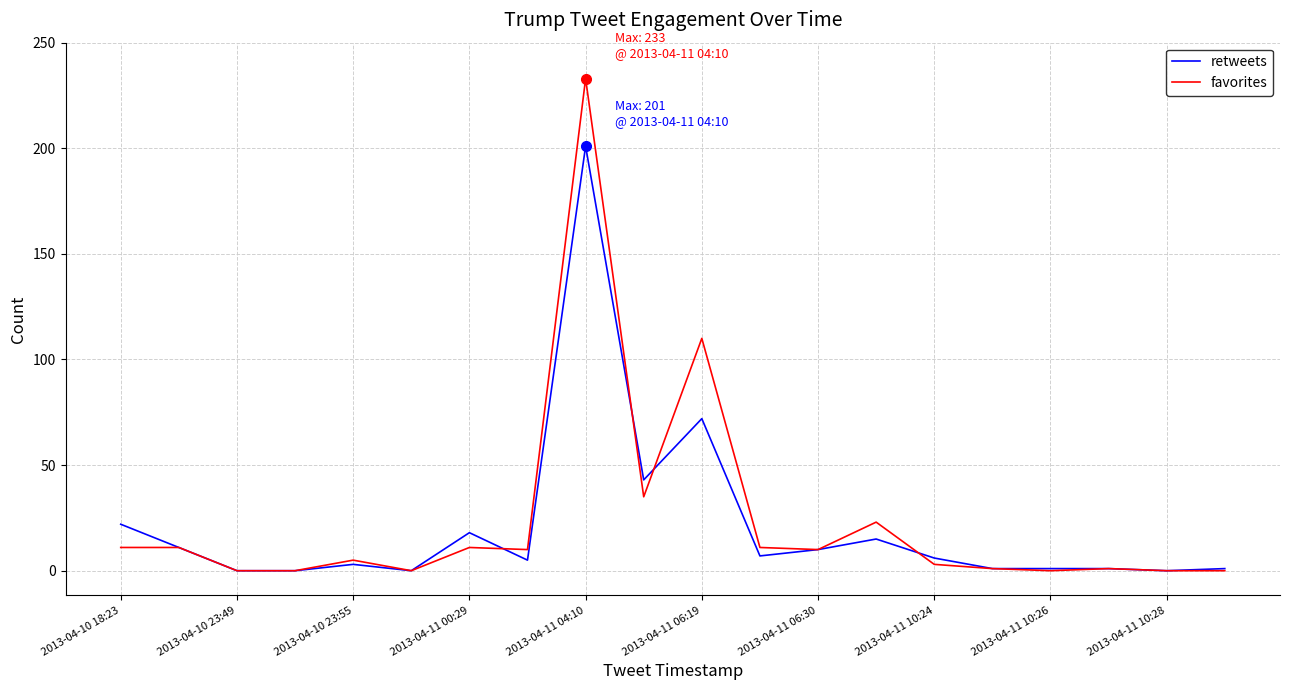

Rank the series by their maximum value, from highest to lowest.

favorites, retweets